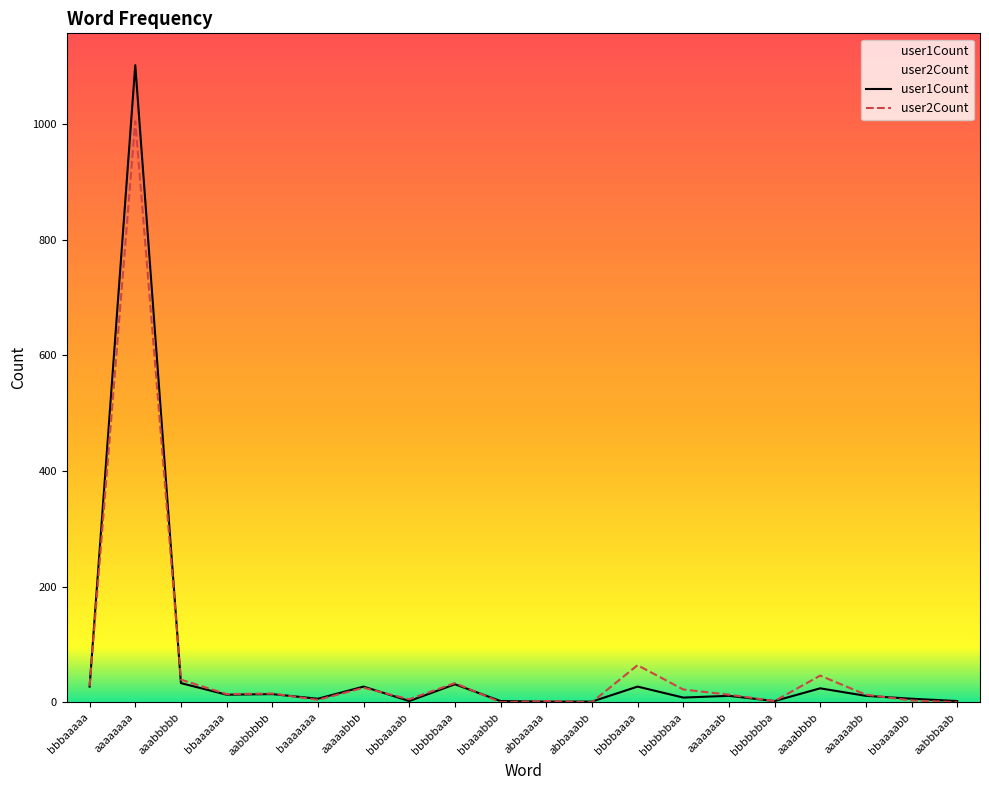

What is the spread (max minus min) of values at bbaaaaaa?

1